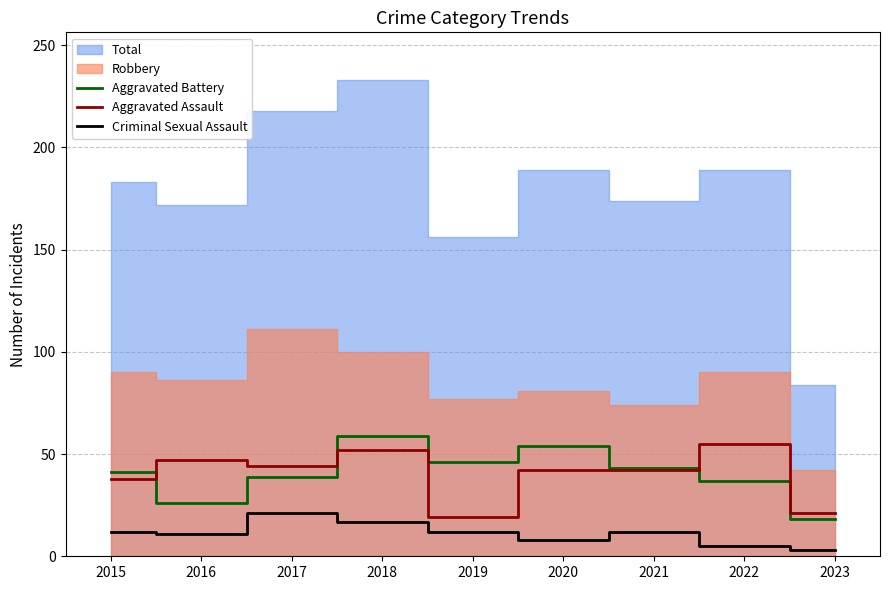

Between which two adjacent categories do Aggravated Assault and Aggravated Battery first intersect?

2015 and 2016